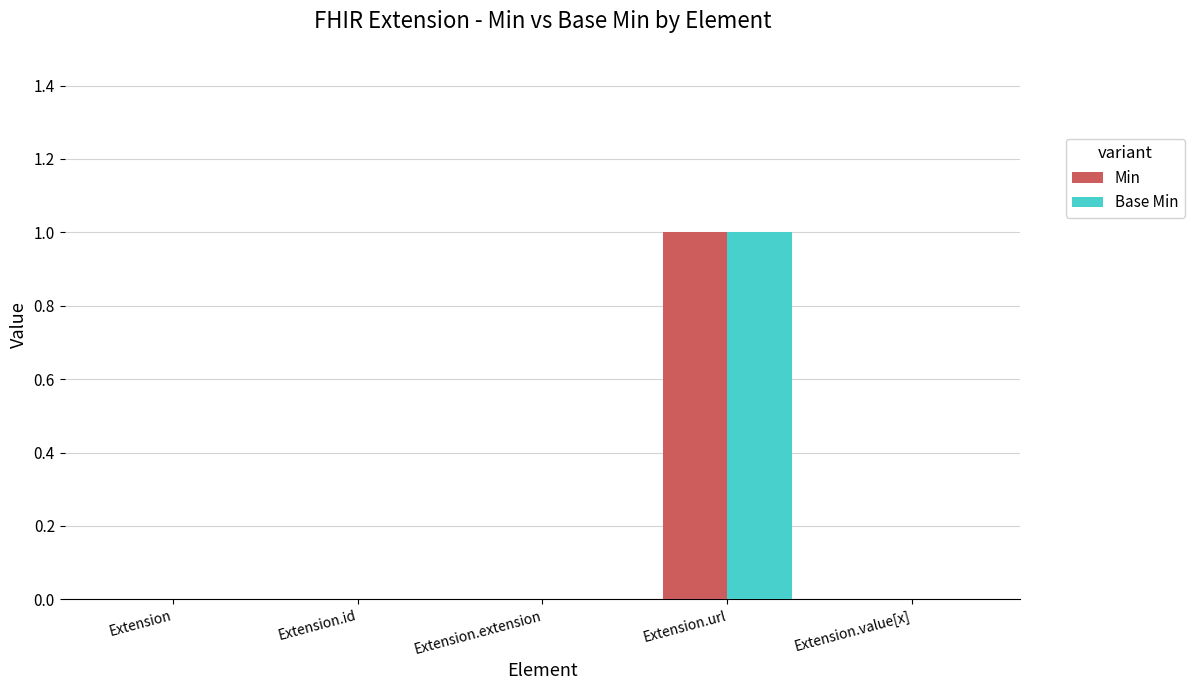

How many distinct data groups are displayed?

2